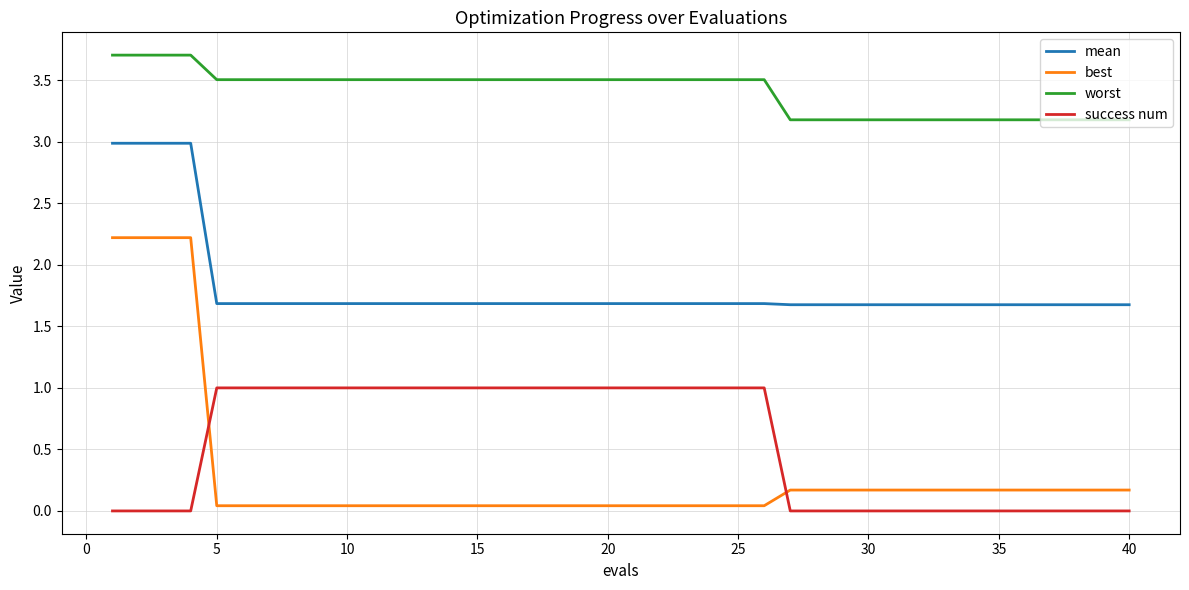

What is the greatest value displayed?

3.7